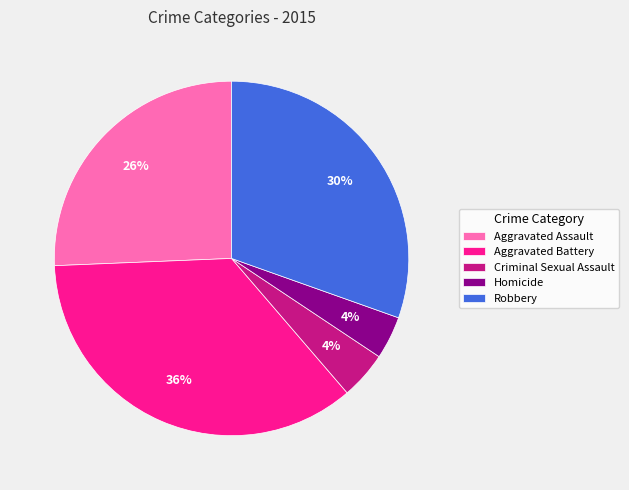

Count the number of slices in the pie.

5